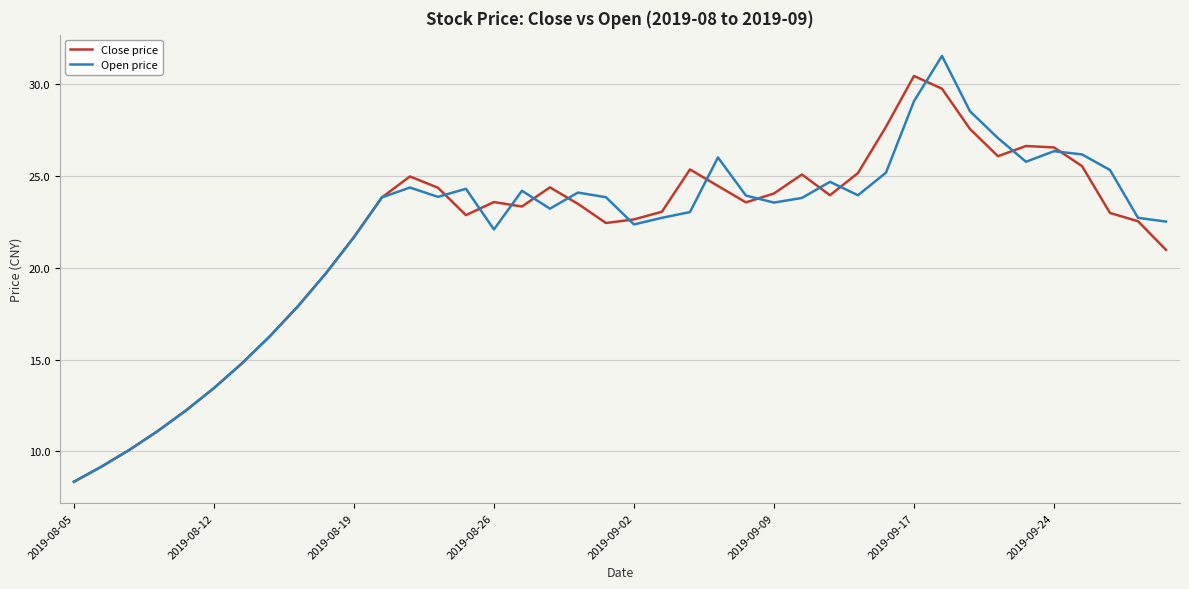

What is the minimum value for Open price?

8.3